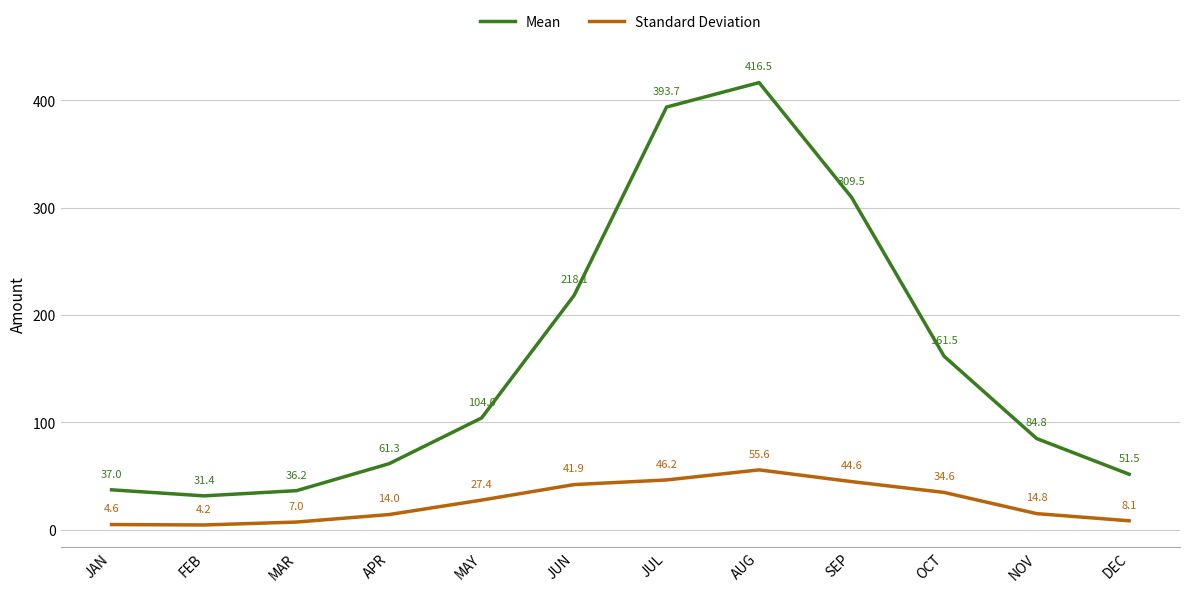

What is the approximate value of Standard Deviation at NOV?

14.8